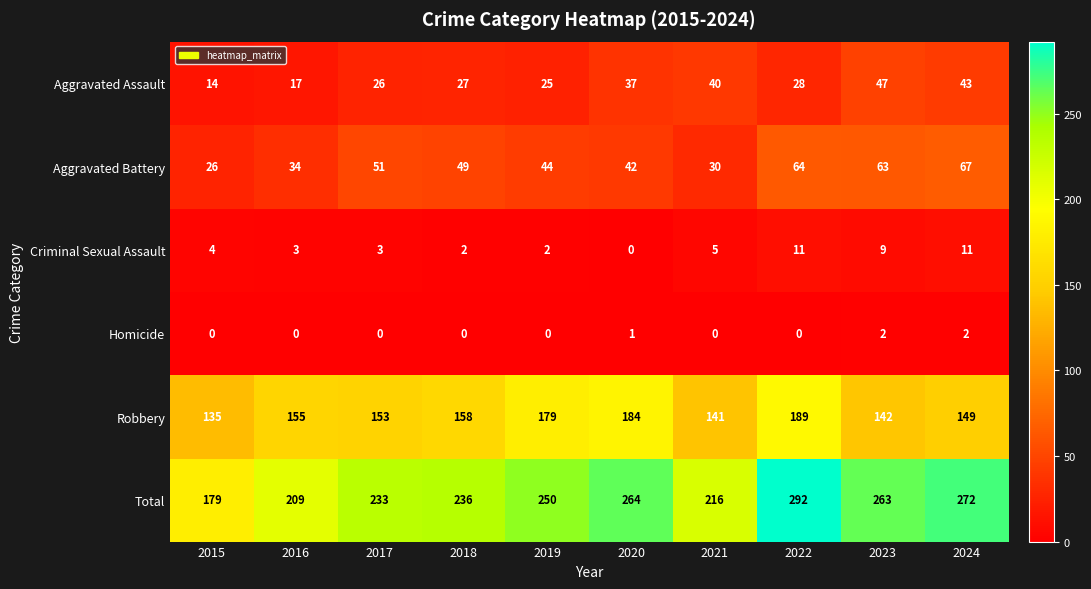

How many distinct data groups are displayed?

6